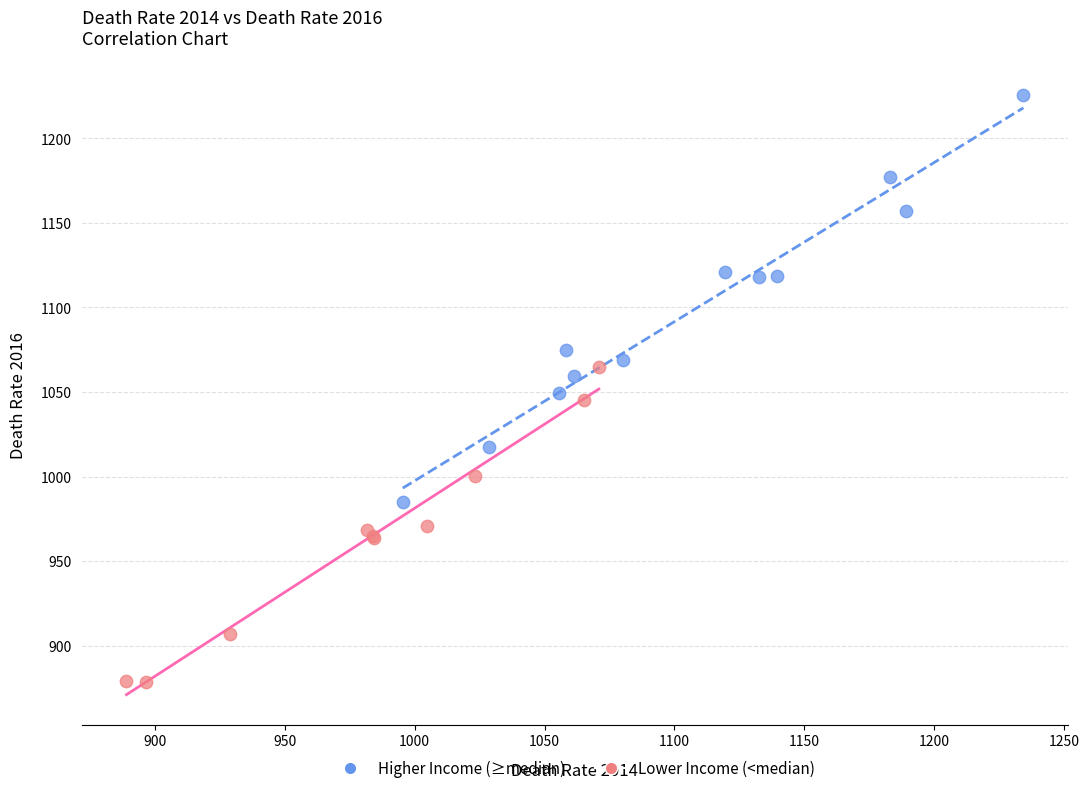

Which series reaches the minimum Y coordinate?

Lower Income (<median)